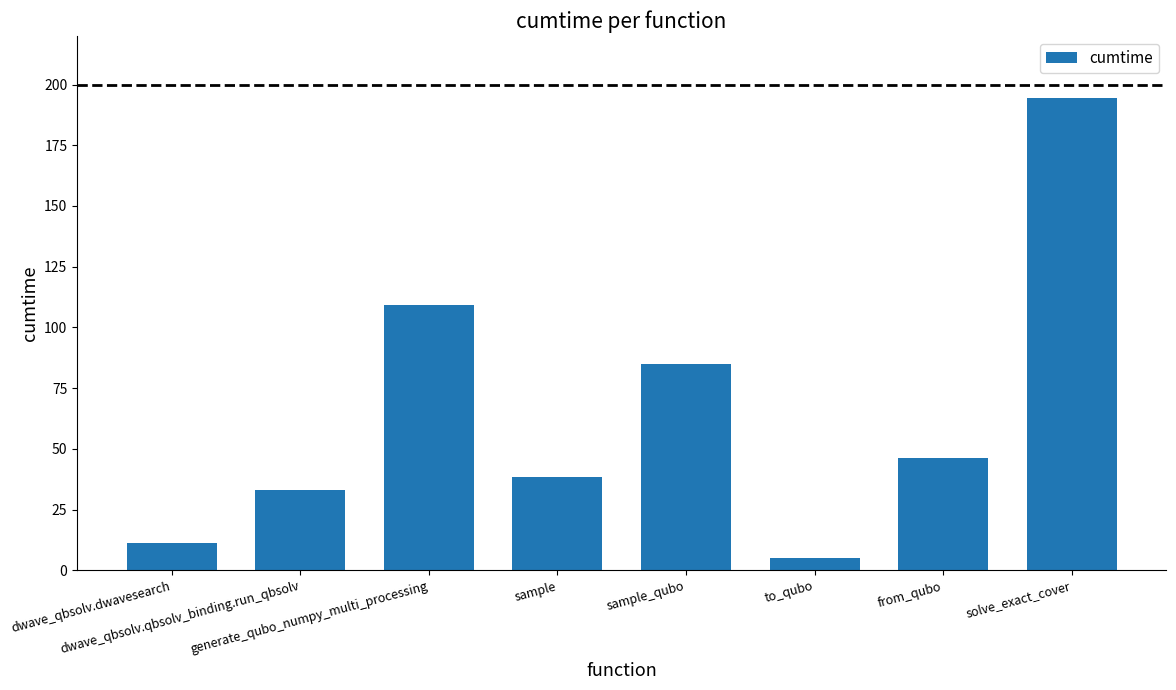

What is the change in value from generate_qubo_numpy_multi_processing to sample_qubo?

-24.5